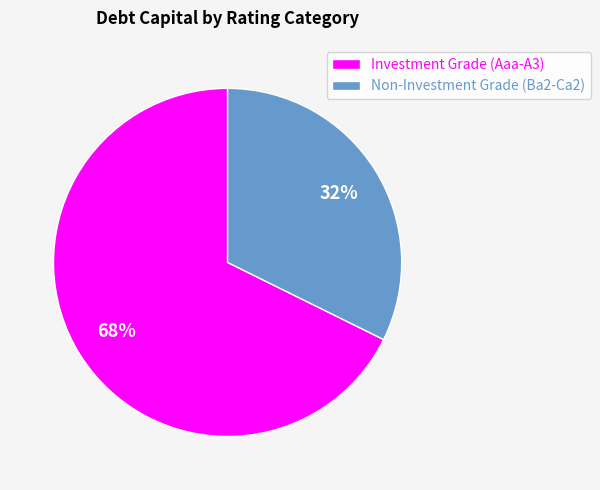

To the nearest percent, what portion does Non-Investment Grade (Ba2-Ca2) represent?

32%